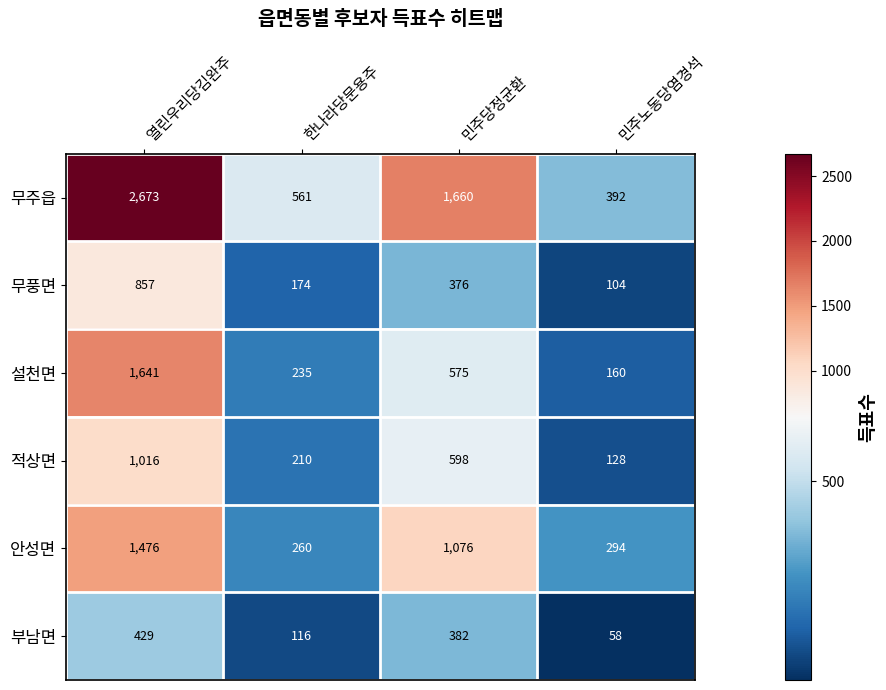

Reading left to right, what are all the values shown in this chart?

무주읍: 열린우리당김완주=2673	한나라당문용주=561	민주당정균환=1660	민주노동당염경석=392
무풍면: 열린우리당김완주=857	한나라당문용주=174	민주당정균환=376	민주노동당염경석=104
설천면: 열린우리당김완주=1641	한나라당문용주=235	민주당정균환=575	민주노동당염경석=160
적상면: 열린우리당김완주=1016	한나라당문용주=210	민주당정균환=598	민주노동당염경석=128
안성면: 열린우리당김완주=1476	한나라당문용주=260	민주당정균환=1076	민주노동당염경석=294
부남면: 열린우리당김완주=429	한나라당문용주=116	민주당정균환=382	민주노동당염경석=58